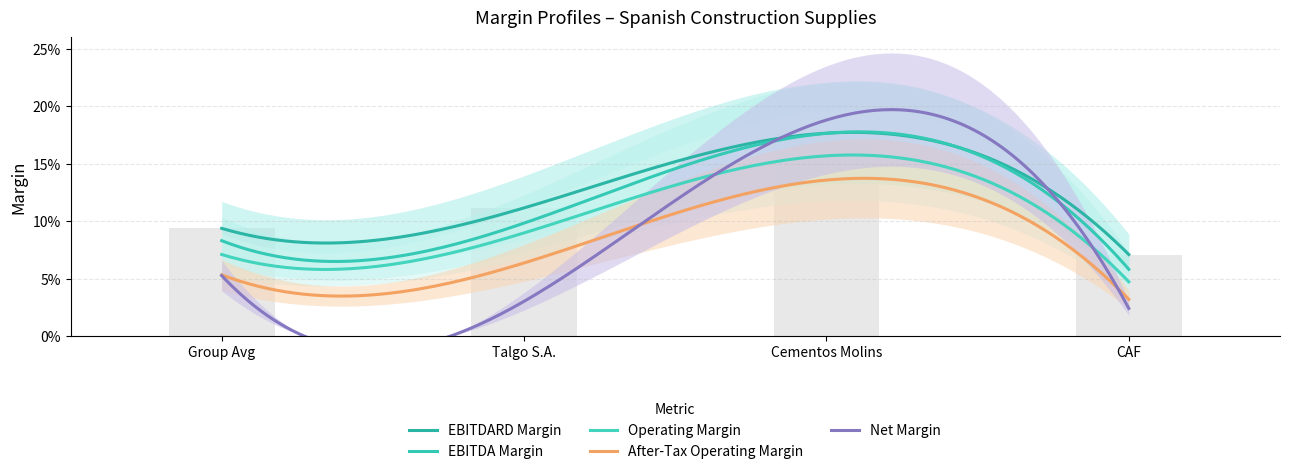

Rank the categories by ebitda_margin value from lowest to highest.

CAF, Group Avg, Talgo S.A., Cementos Molins